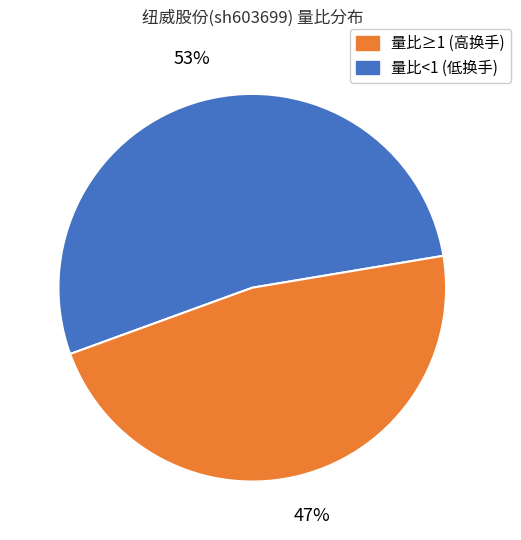

Is there a majority slice in this chart?

Yes